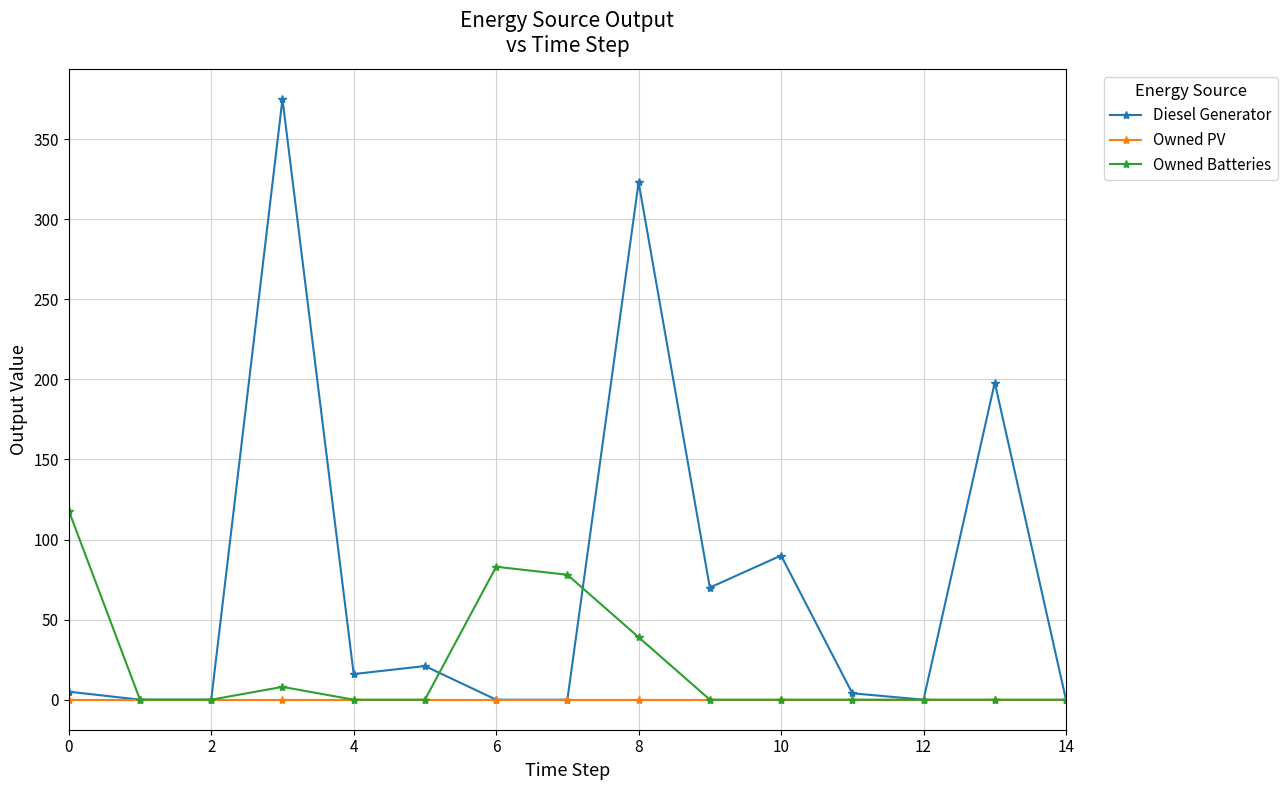

What is the sum of all Owned Batteries values?

326.0